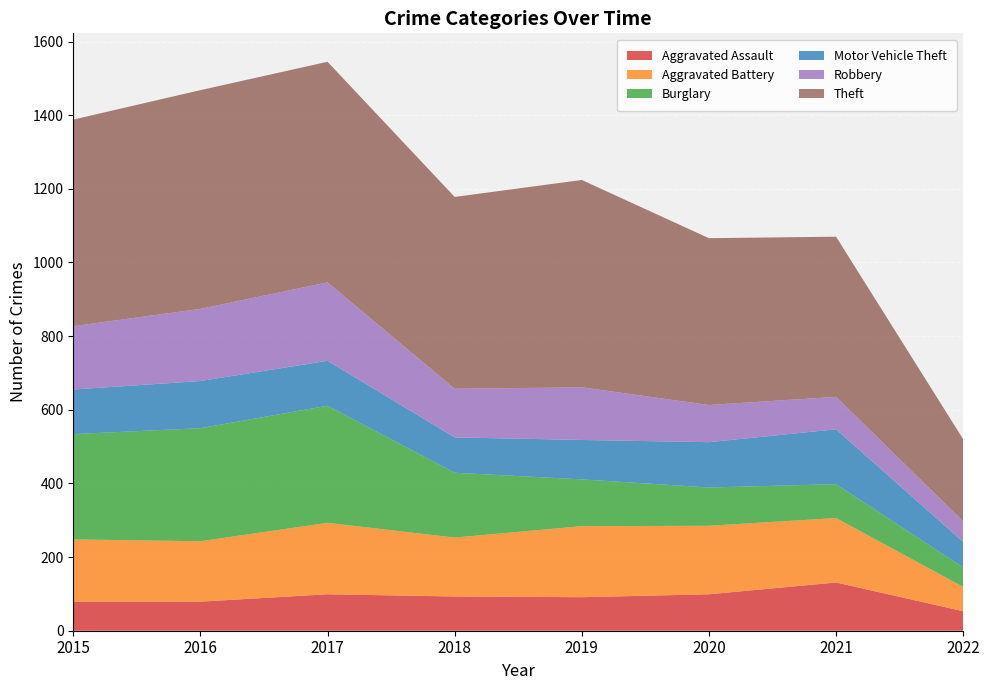

Reading left to right, what are all the values shown in this chart?

Aggravated Assault: 79	79	99	93	91	99	131	53
Aggravated Battery: 169	164	194	160	193	186	175	66
Burglary: 286	307	318	176	127	104	92	53
Motor Vehicle Theft: 121	128	122	96	107	123	149	69
Robbery: 172	196	213	132	143	101	88	56
Theft: 561	594	599	521	563	453	435	223